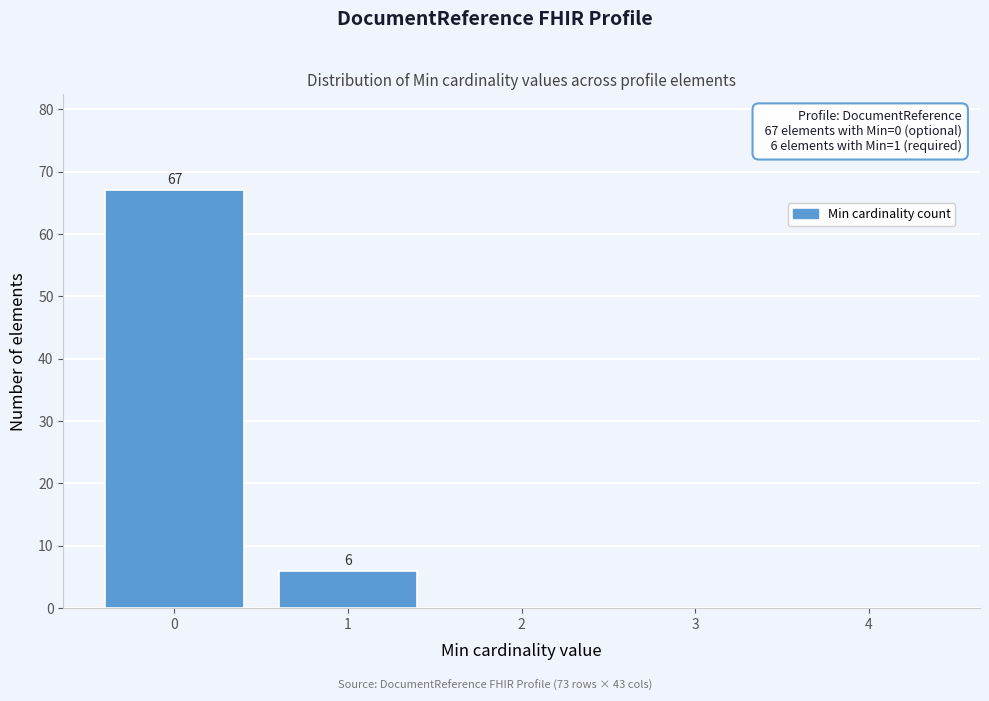

Reading left to right, extract all data points from this chart.

0=67	1=6	2=0	3=0	4=0